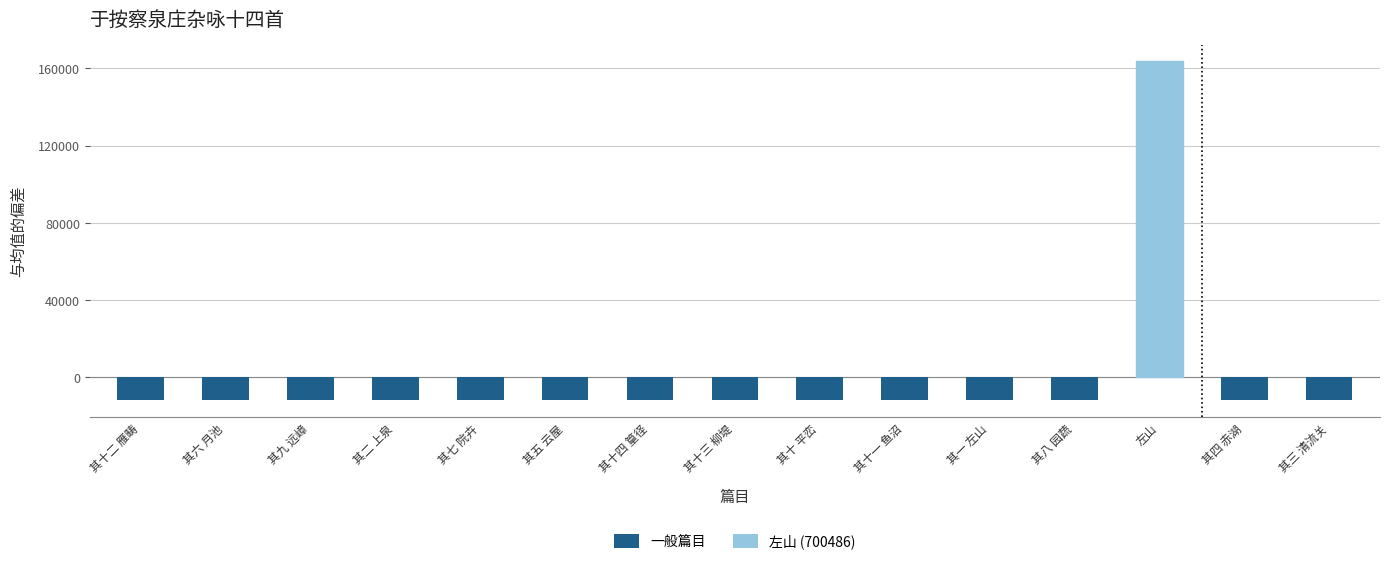

What is the change in value from 其六 月池 to 其四 赤湖?

-2.0